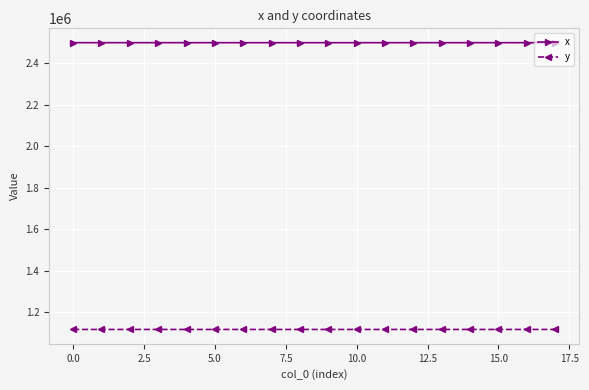

True or false: x has more than 2 interior local peaks.

True